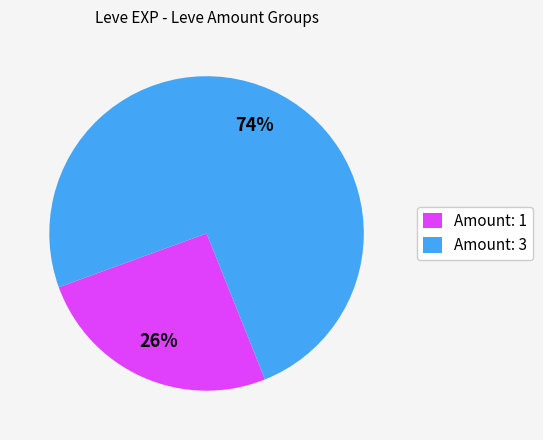

Which slice is the smallest?

Amount: 1